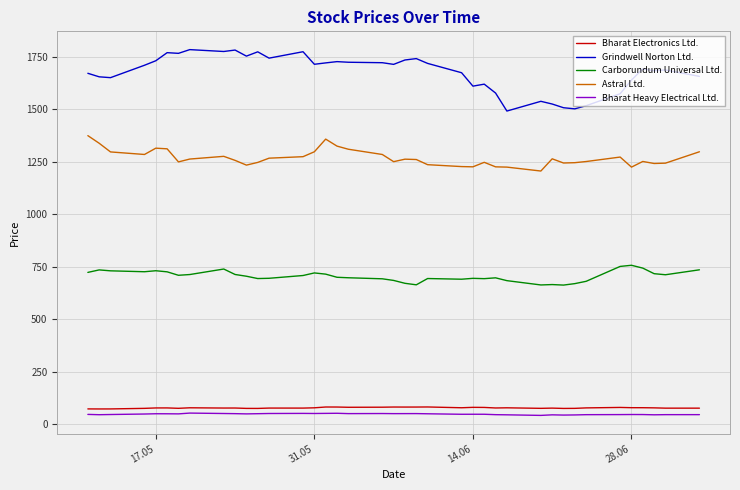

True or false: Bharat Heavy Electrical Ltd. and Carborundum Universal Ltd. intersect in this chart.

False